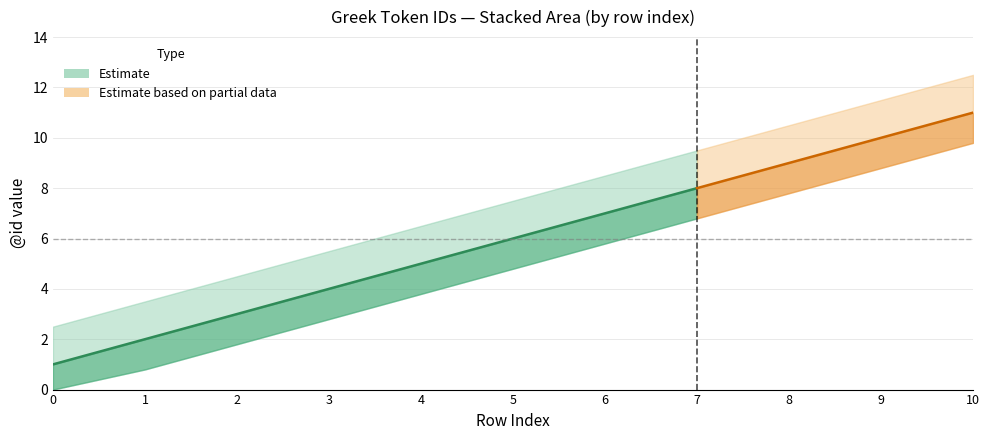

Rank the categories by value from highest to lowest.

10, 9, 8, 7, 6, 5, 4, 3, 2, 1, 0